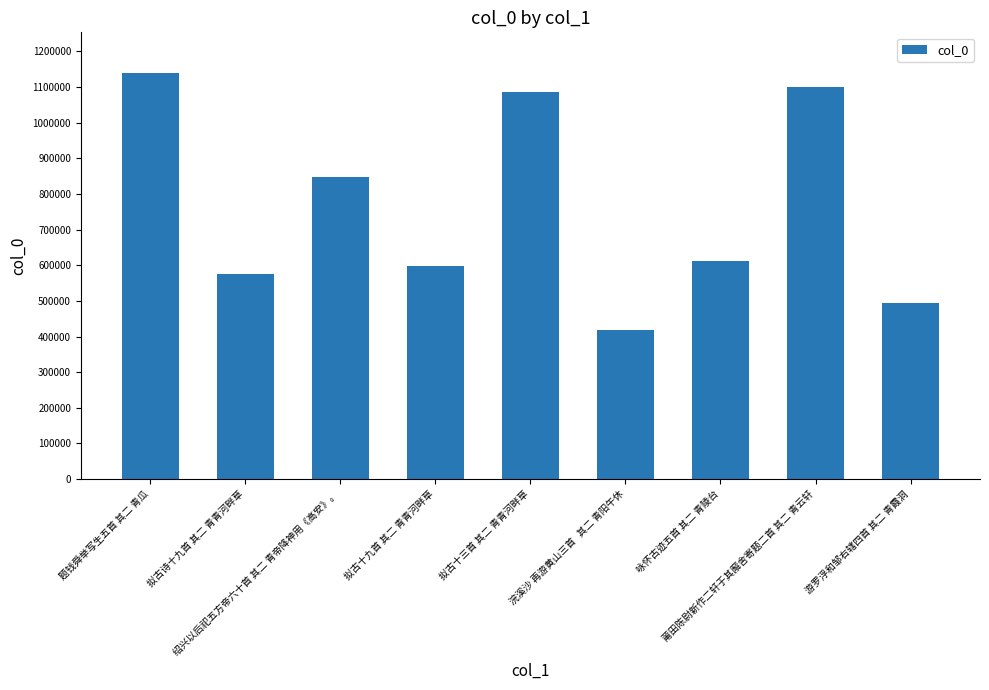

What is the difference between the maximum and second lowest values?

645785